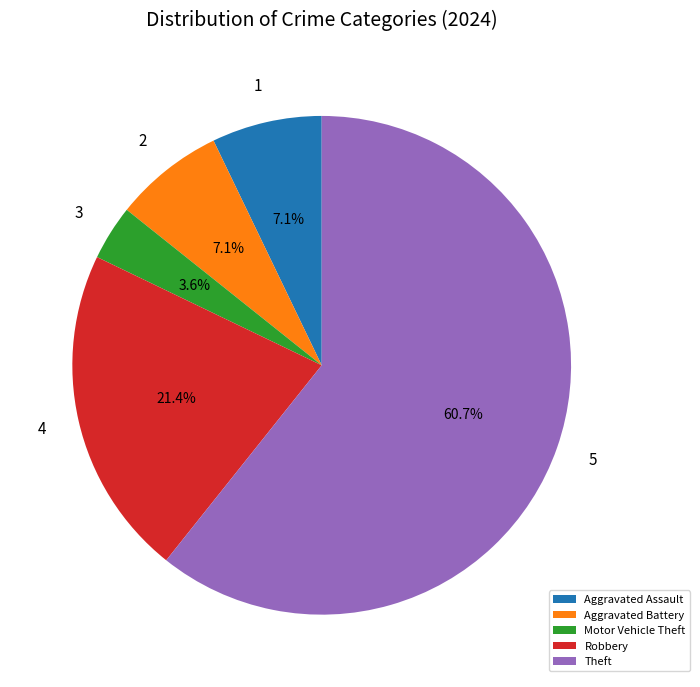

How many slices are in this pie chart?

5